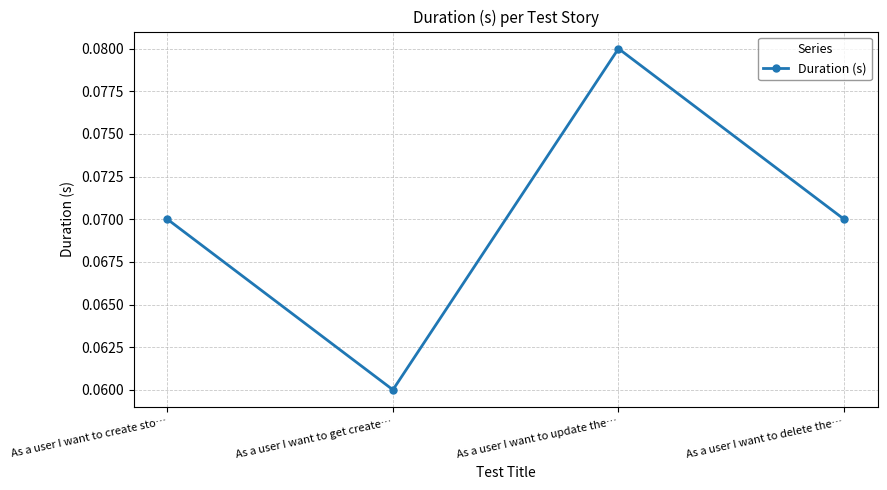

How many lines are shown in the chart?

1